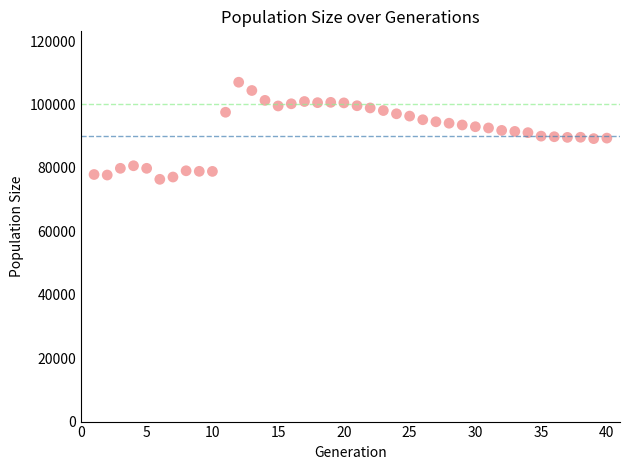

What is the range of Y values (max minus min)?

30611